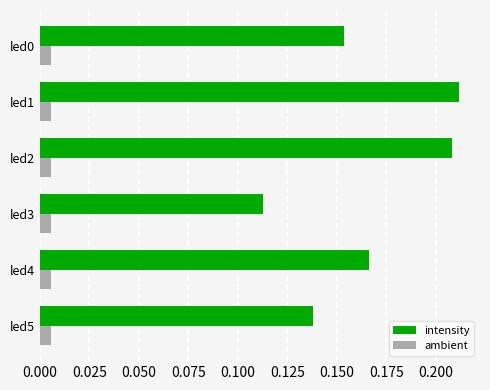

Rank the series by their average value, from lowest to highest.

ambient, intensity